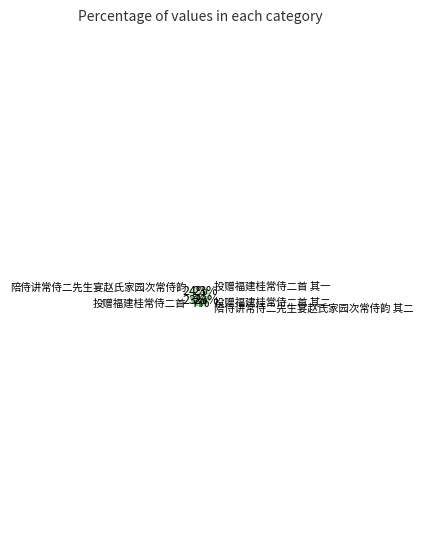

How many slices are in this pie chart?

5